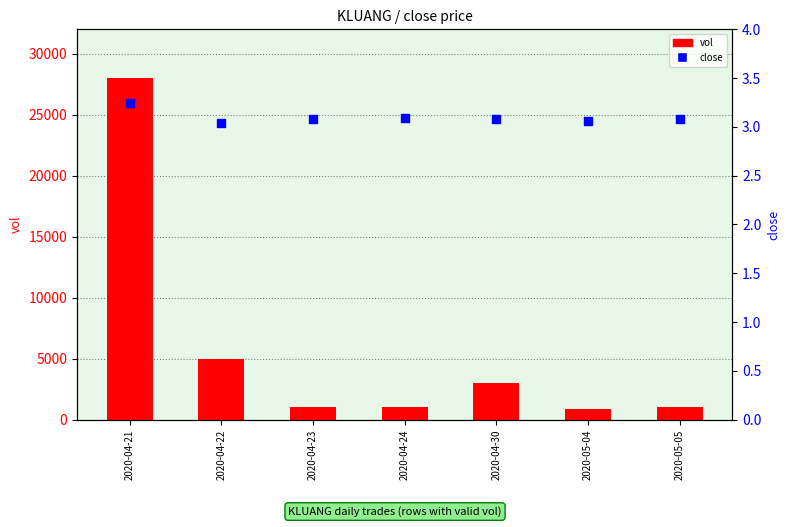

What is the total value across all series at 2020-04-21?

28003.2